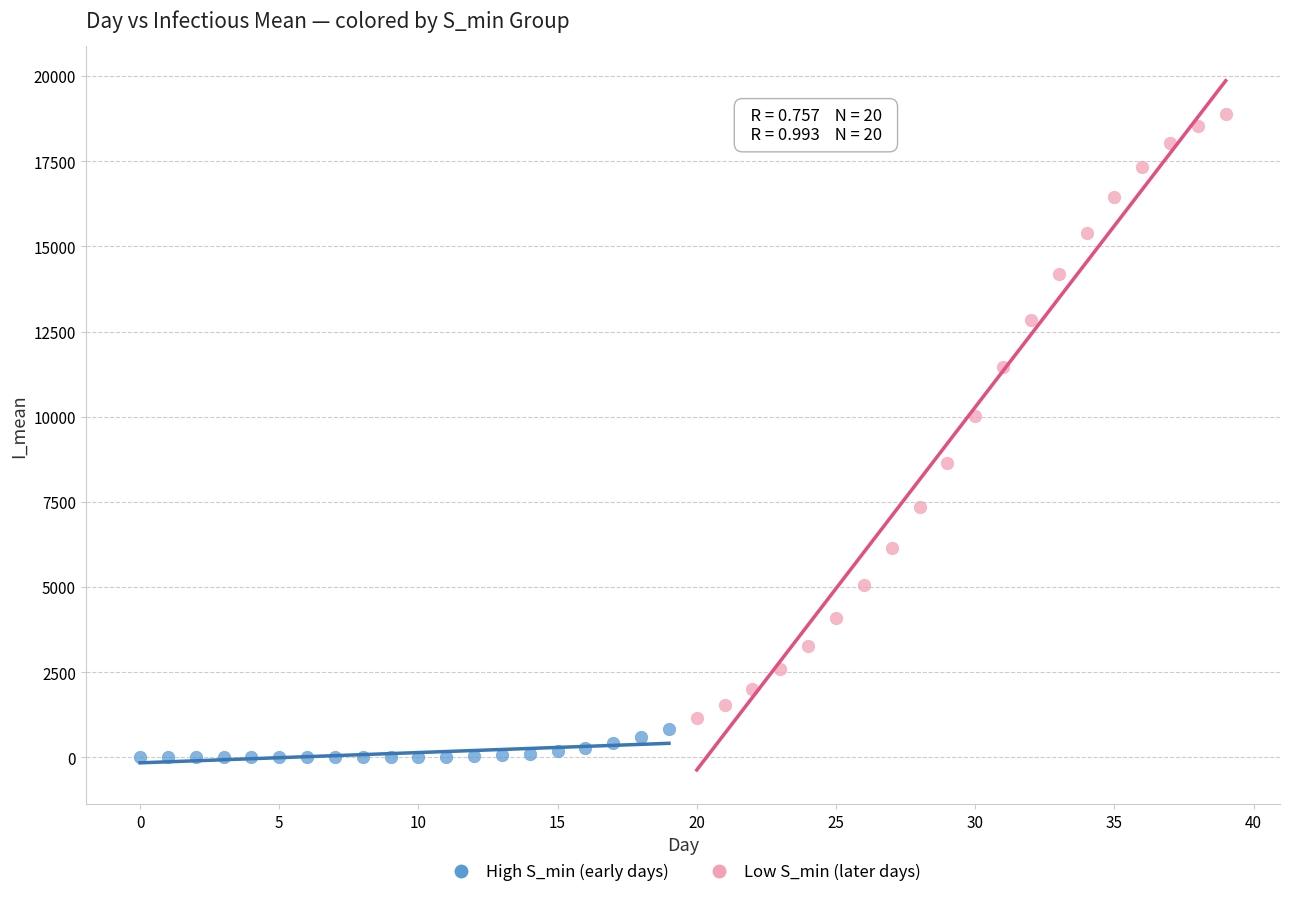

Which series reaches the maximum Y coordinate?

Low S_min (later days)